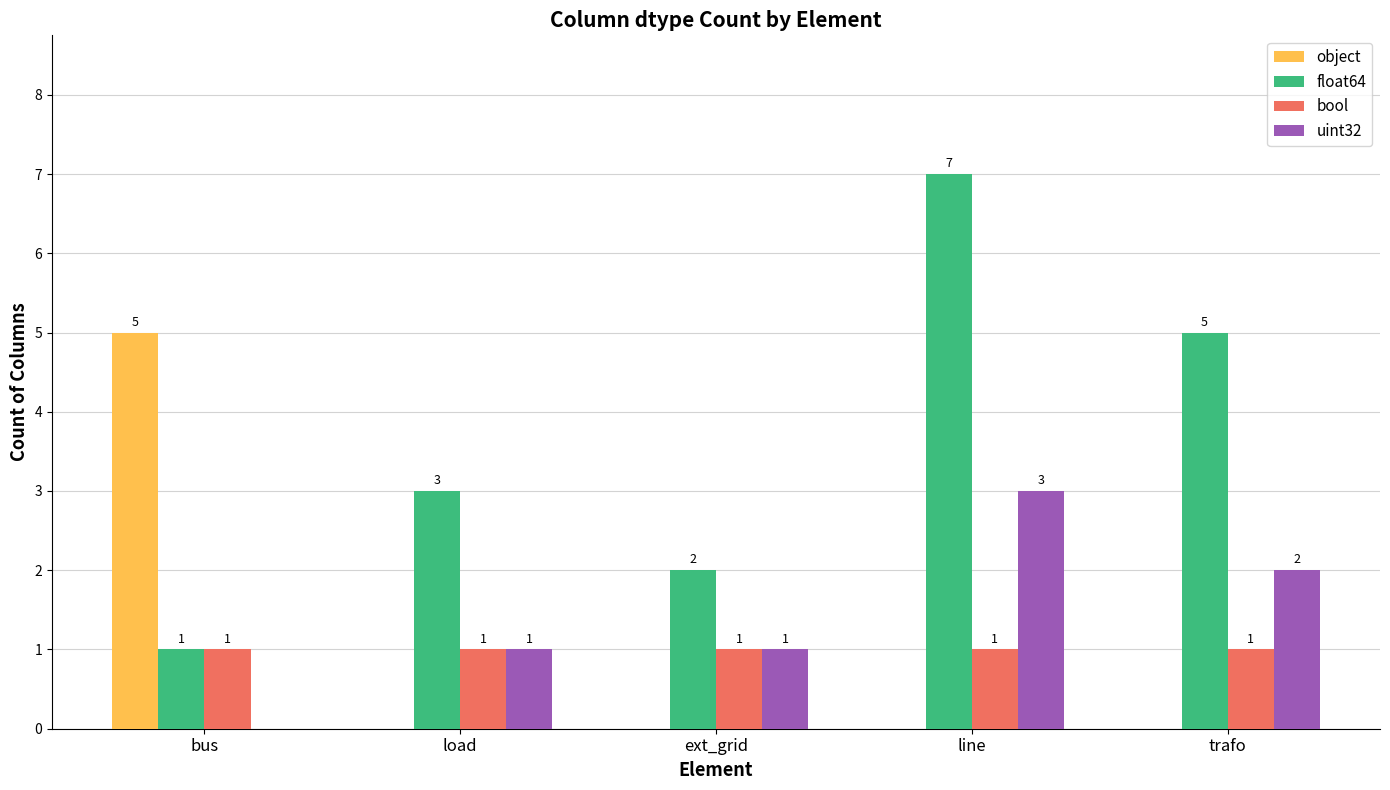

At which category is the sum across all series the highest?

line